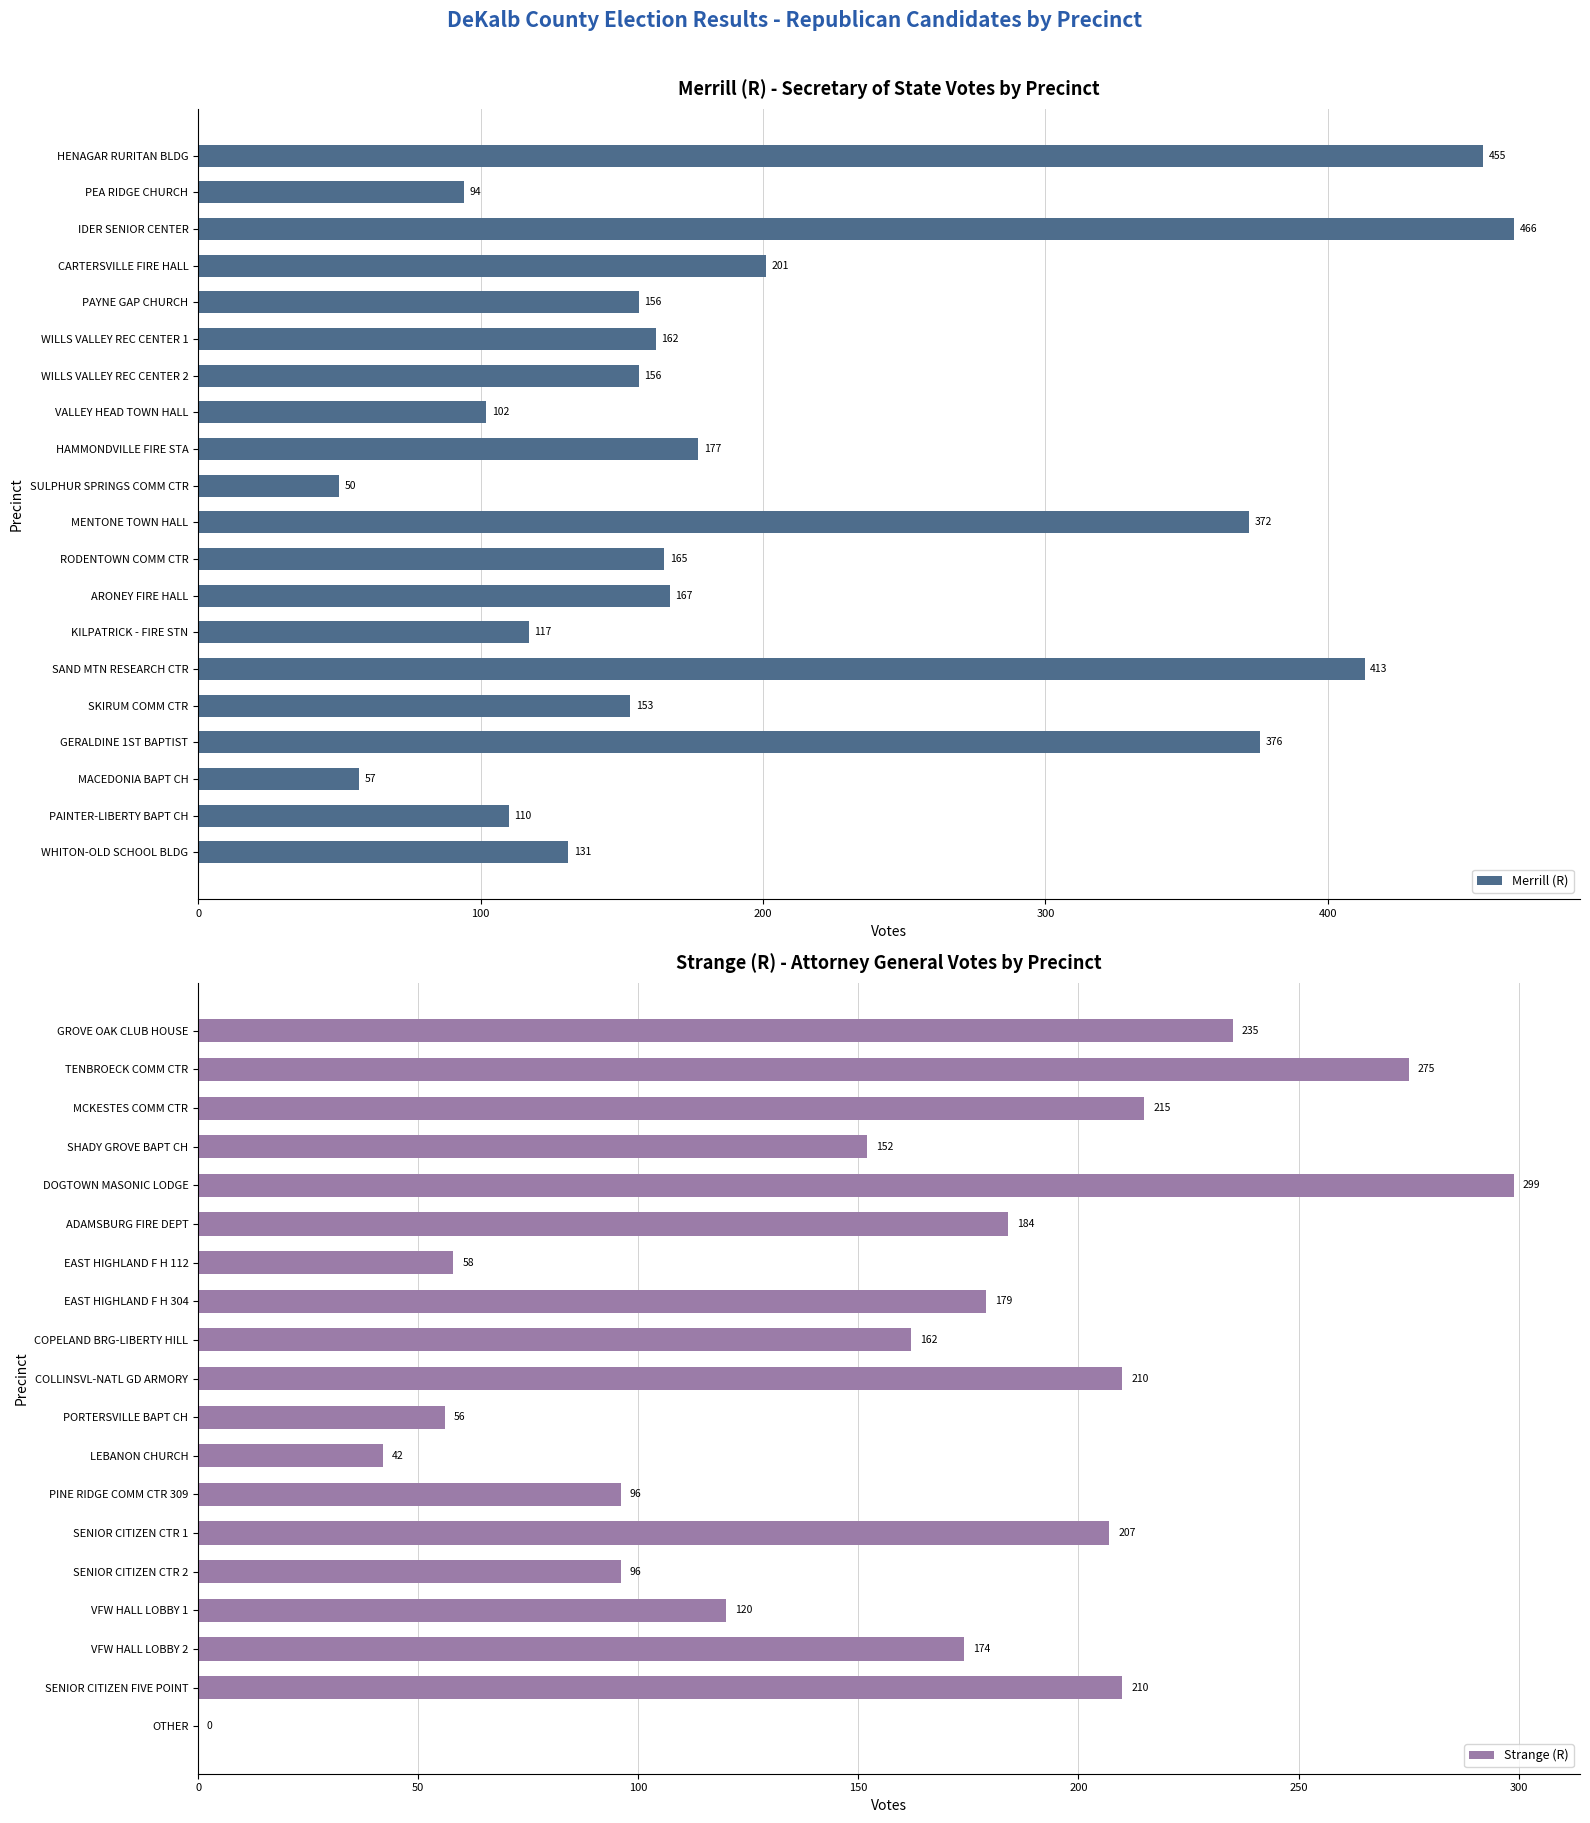

Is it true that Zeigler (R) equals 16 at PINE RIDGE COMM CTR 309?

False